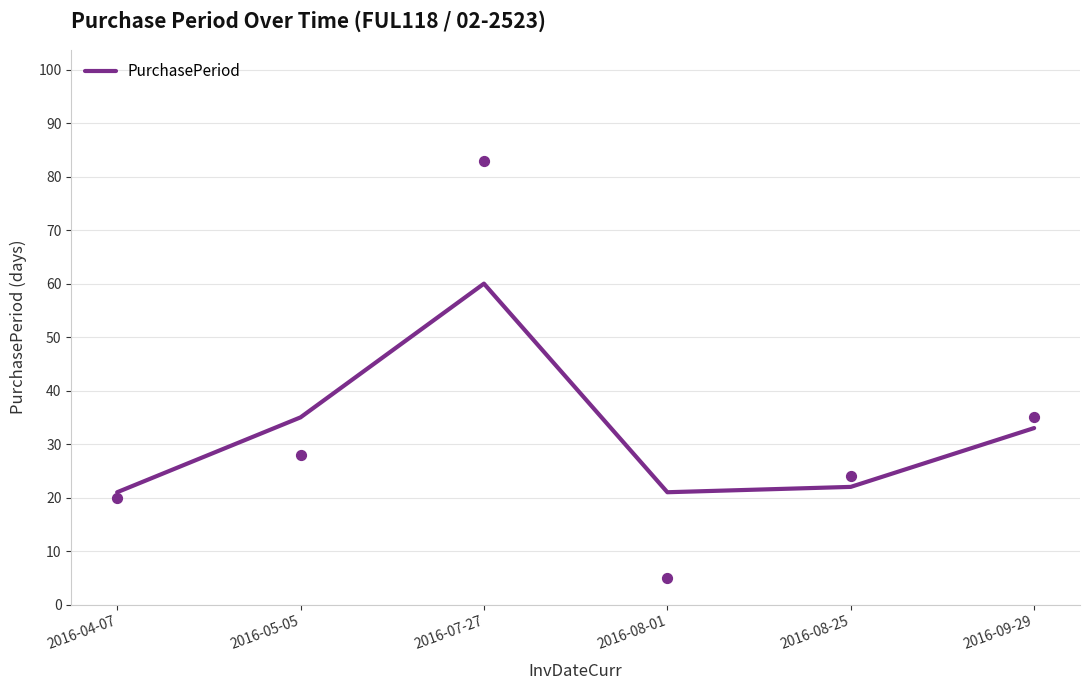

Approximately how many times larger is the value at 2016-05-05 compared to 2016-07-27?

0.6